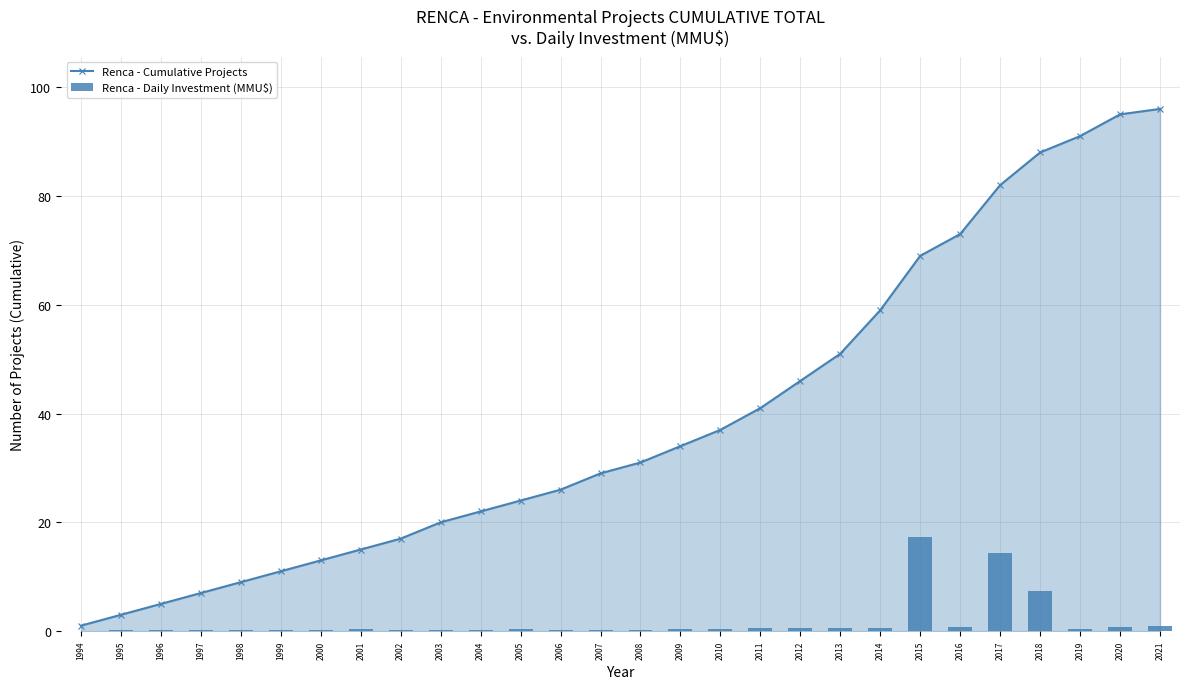

What is the sum of all Renca - Daily Investment (MMU$) values?

48.0